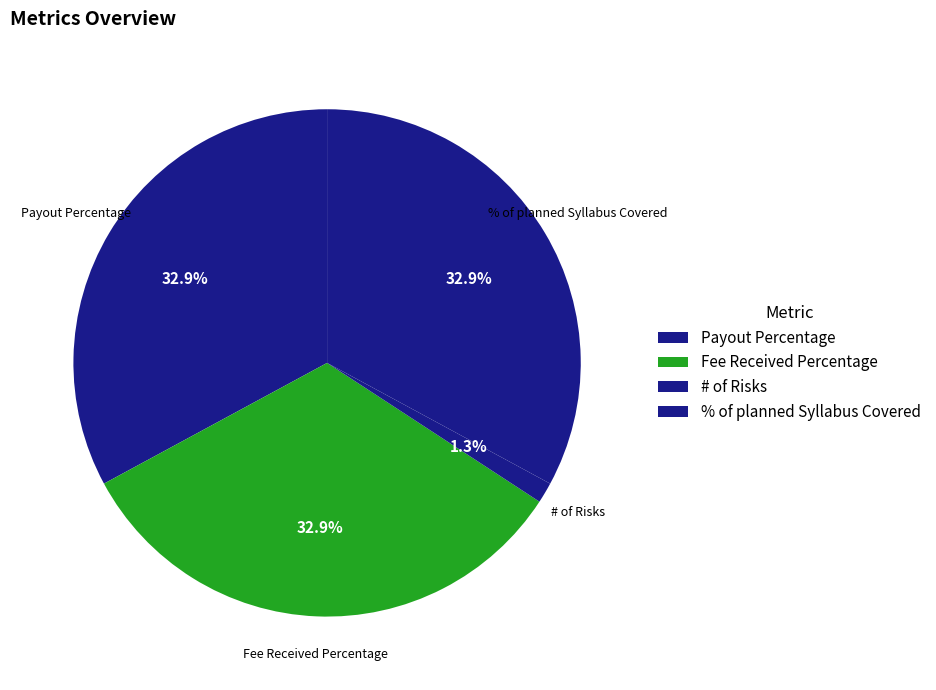

Does Fee Received Percentage represent more than half of the total?

No